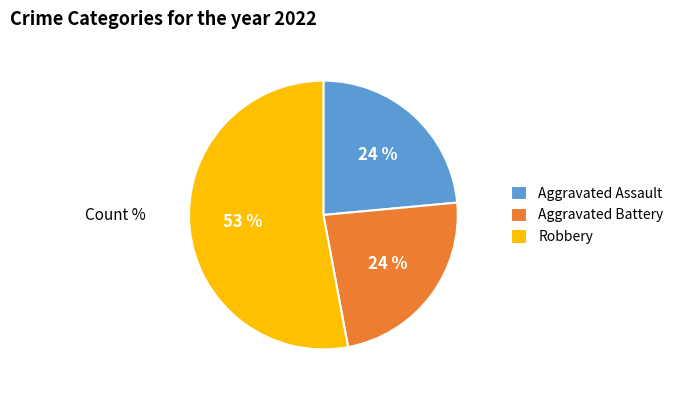

To the nearest percent, what is the average slice percentage?

33%